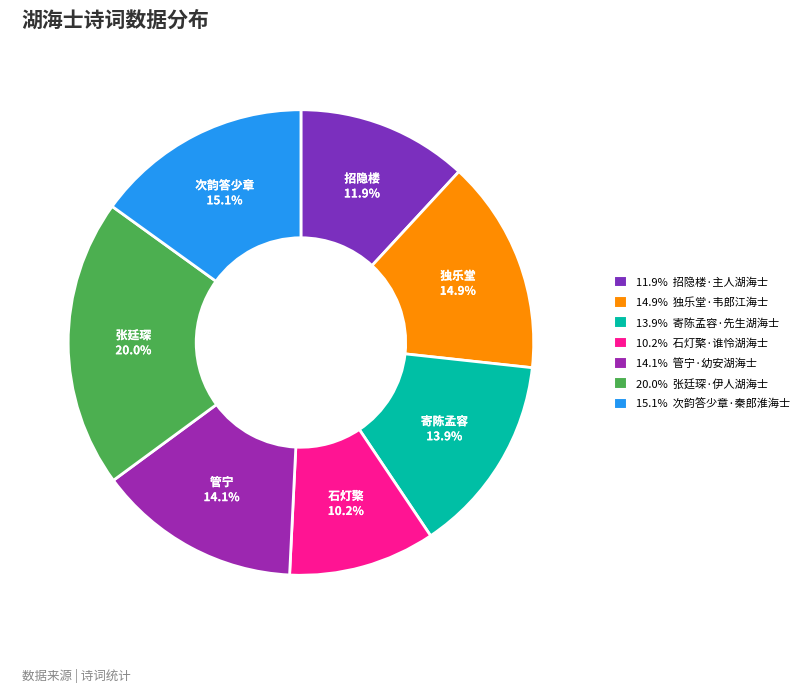

How many segments does this pie chart have?

7